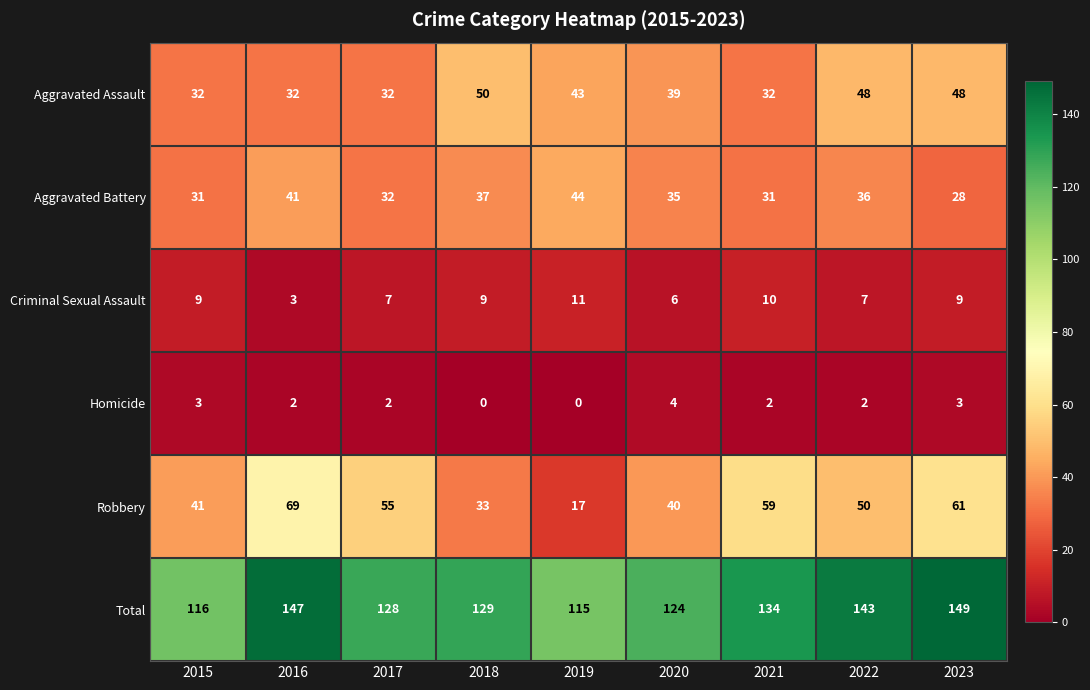

At which label does Total reach its peak?

2023